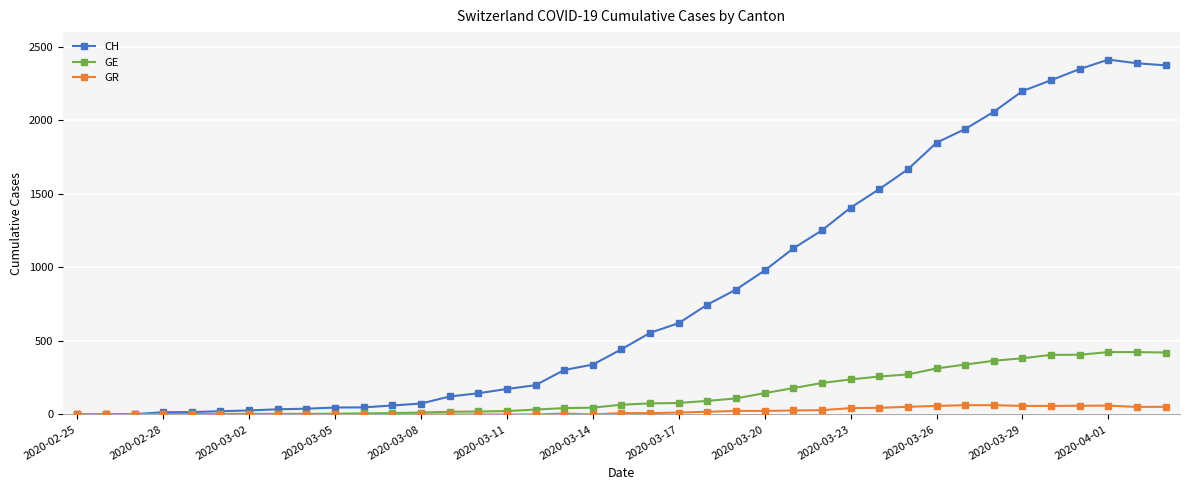

How many data points does each series have?

39